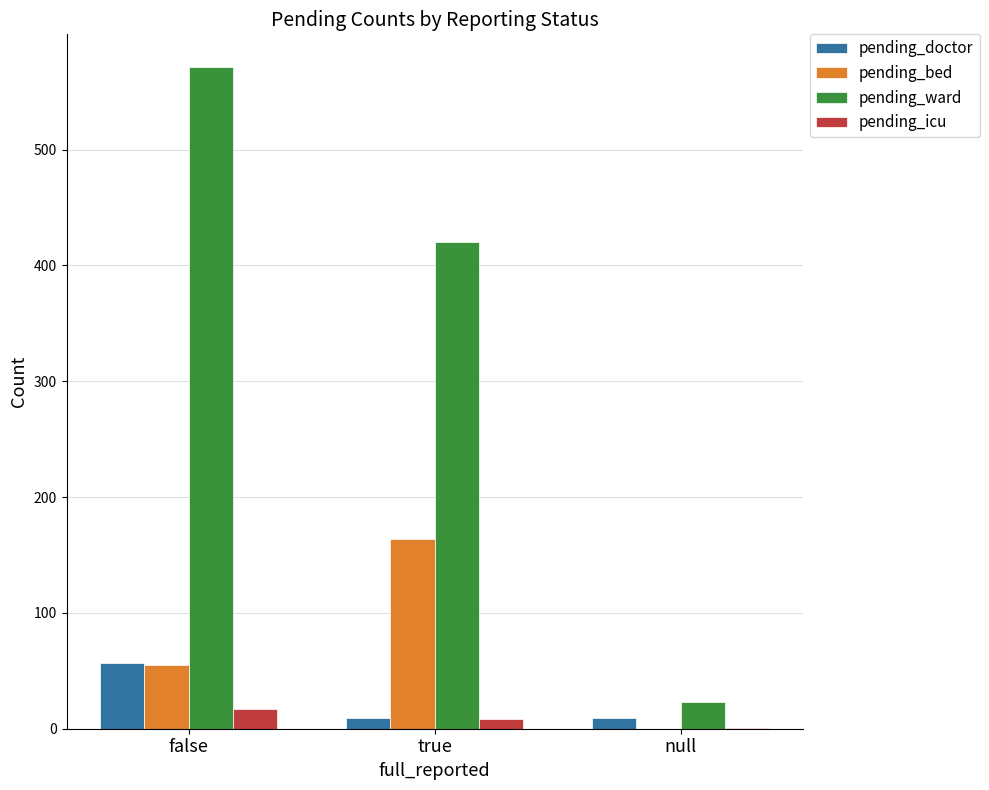

Reading left to right, what are all the values shown in this chart?

pending_doctor: 57	9	9
pending_bed: 55	164	0
pending_ward: 571	420	23
pending_icu: 17	8	1